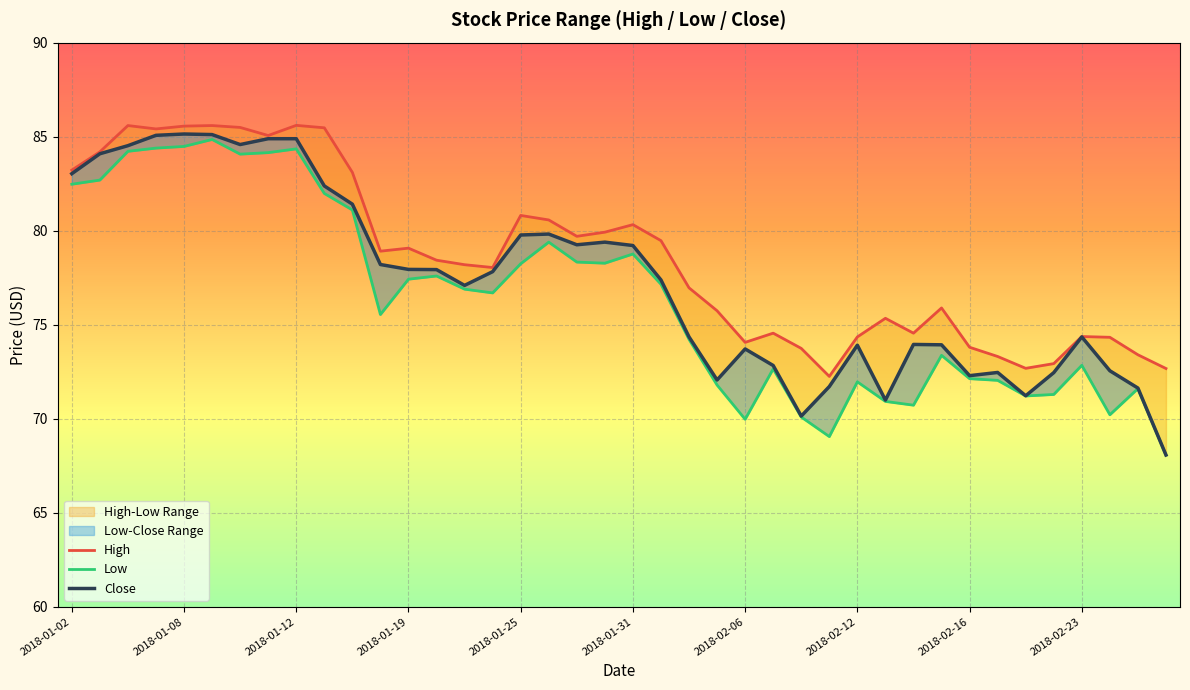

At 2018-01-19, list the series in order from largest to smallest.

High, Close, Low